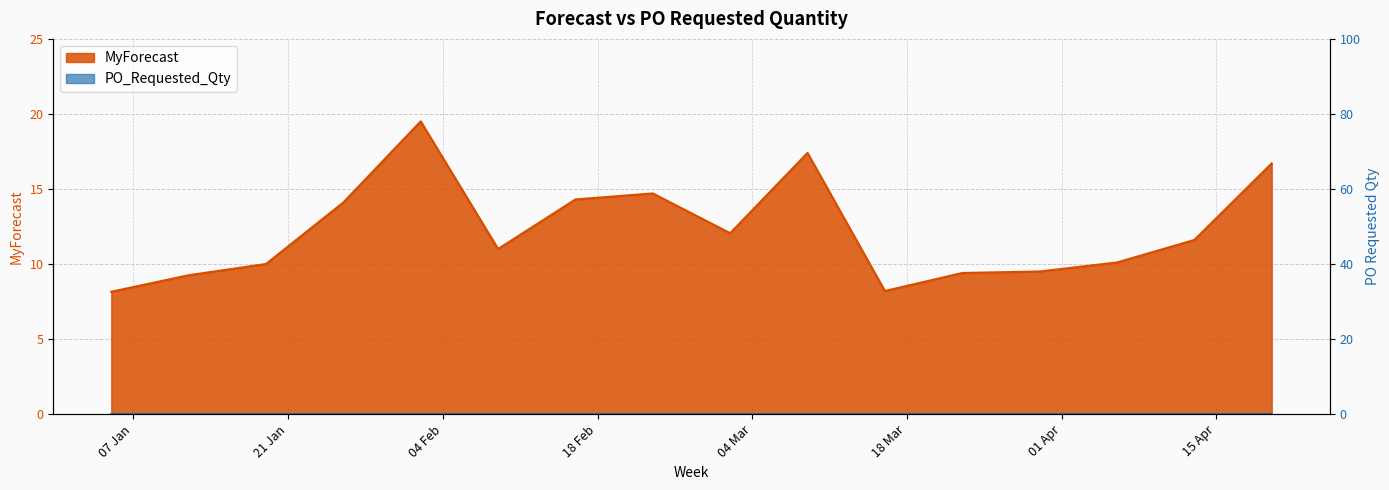

Which label corresponds to the largest value in the chart?

2025-02-02